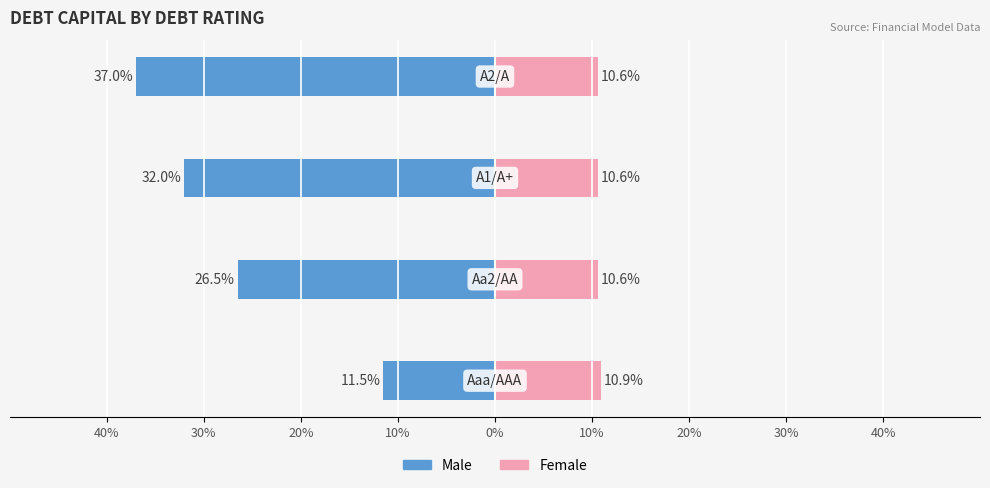

True or false: Female has a value of 15.4 at 20%.

False